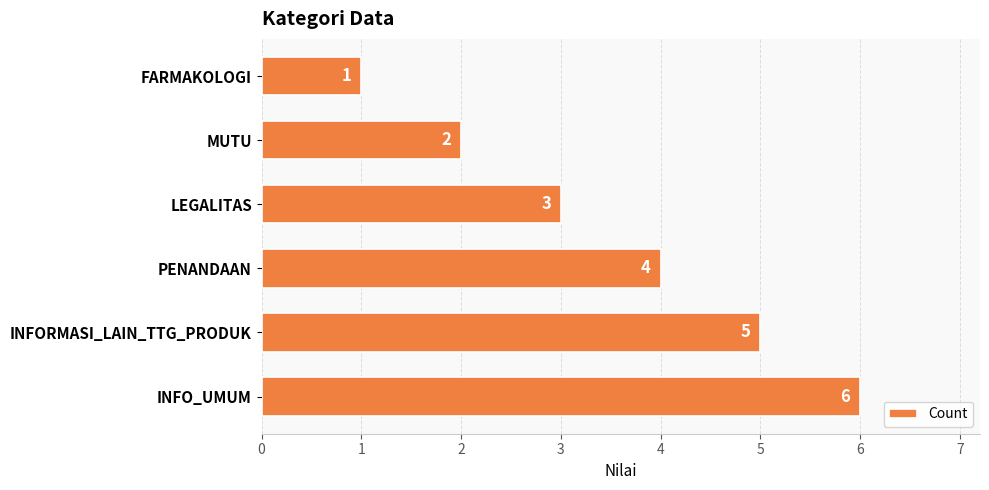

List the labels in order of value, smallest first.

FARMAKOLOGI, MUTU, LEGALITAS, PENANDAAN, INFORMASI_LAIN_TTG_PRODUK, INFO_UMUM